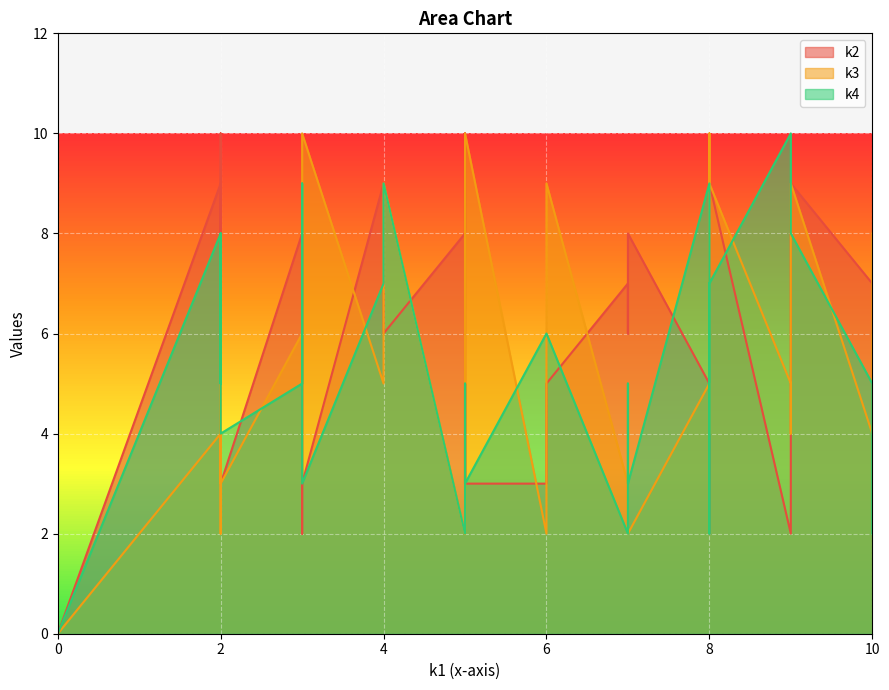

What is the approximate value of k4 at i11?

5